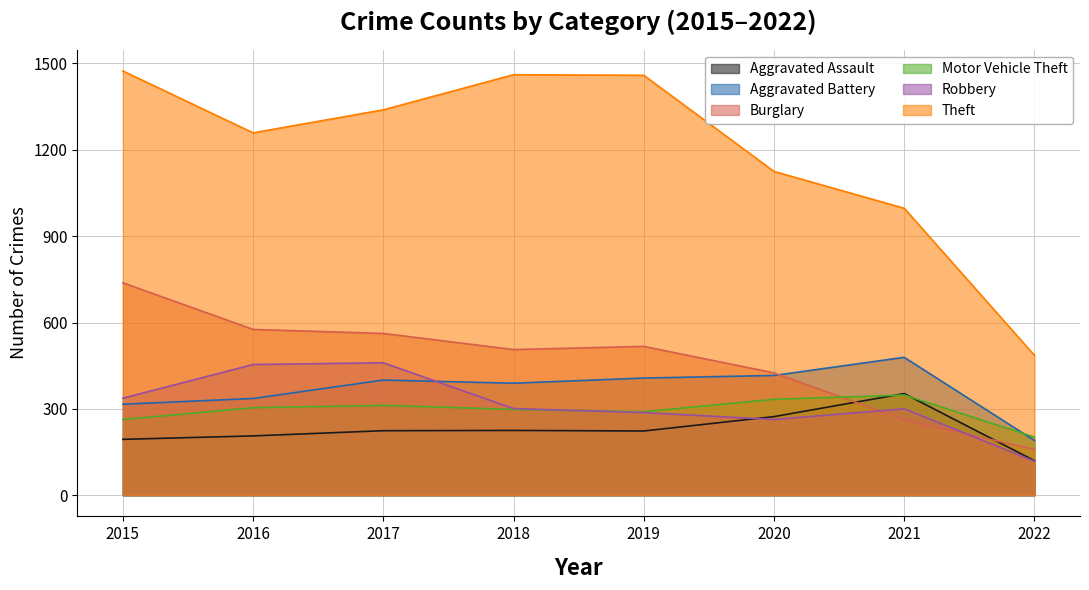

What is the average value of the Aggravated Battery series?

367